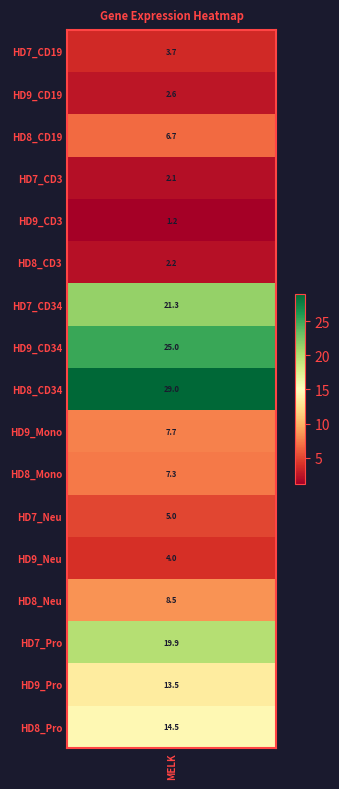

What is the sum of the values at HD9_Neu and HD7_Neu?

9.0